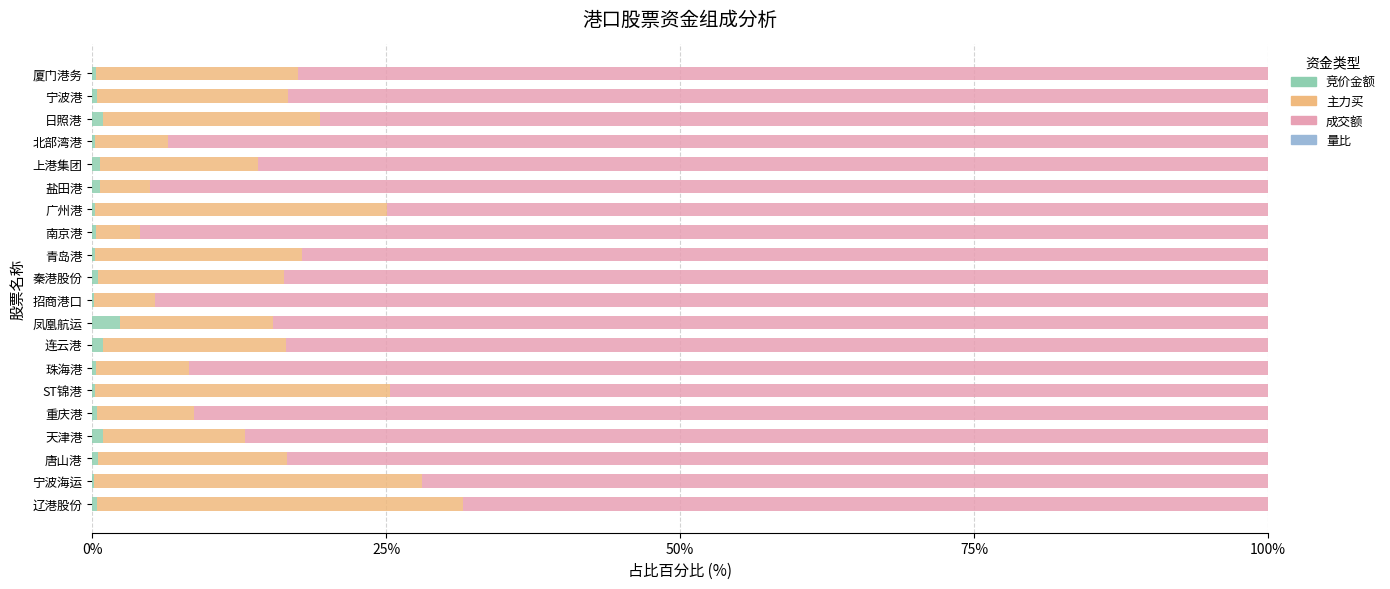

What is the maximum value for 竞价金额?

2.4